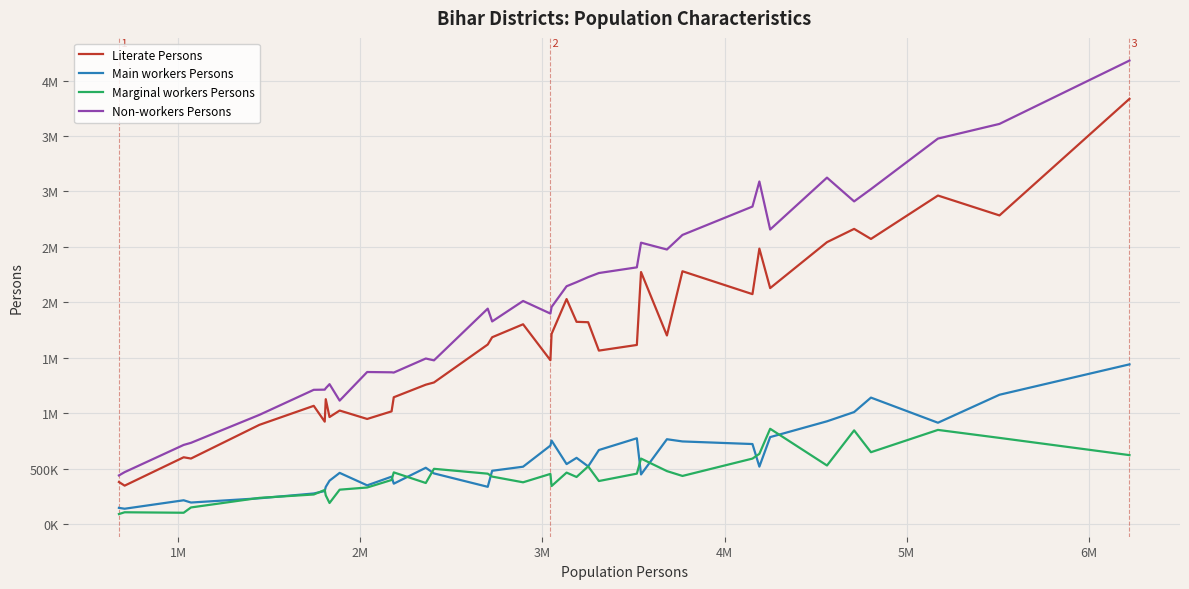

Does the chart have visible grid lines?

Yes